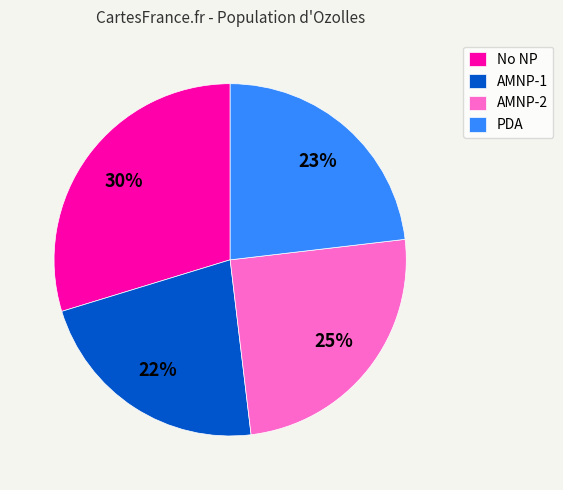

To the nearest percent, what percentage of the pie is No NP?

30%